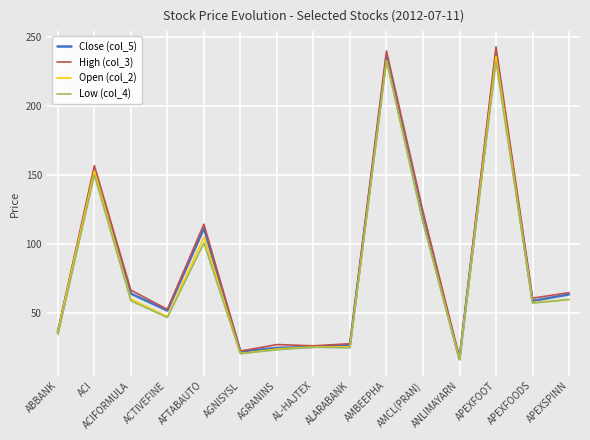

In Low (col_4), how many points are higher than both neighbors (excluding endpoints)?

5